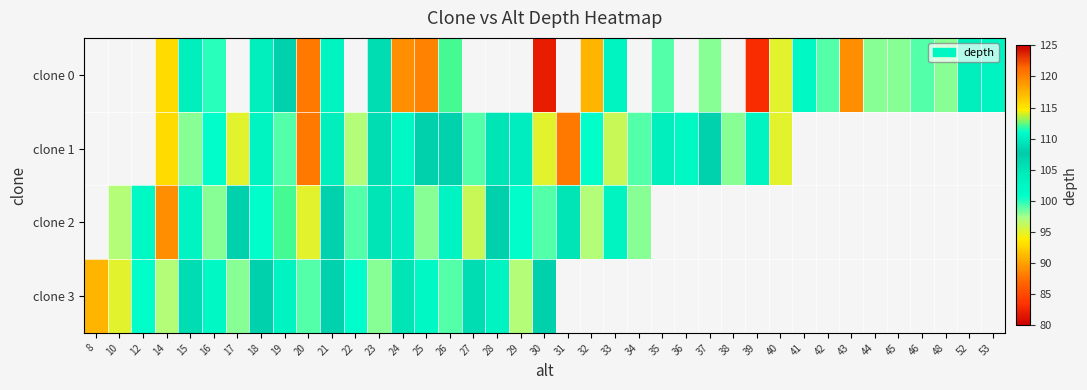

Rank the series by their maximum value, from lowest to highest.

clone 0, clone 1, clone 2, clone 3